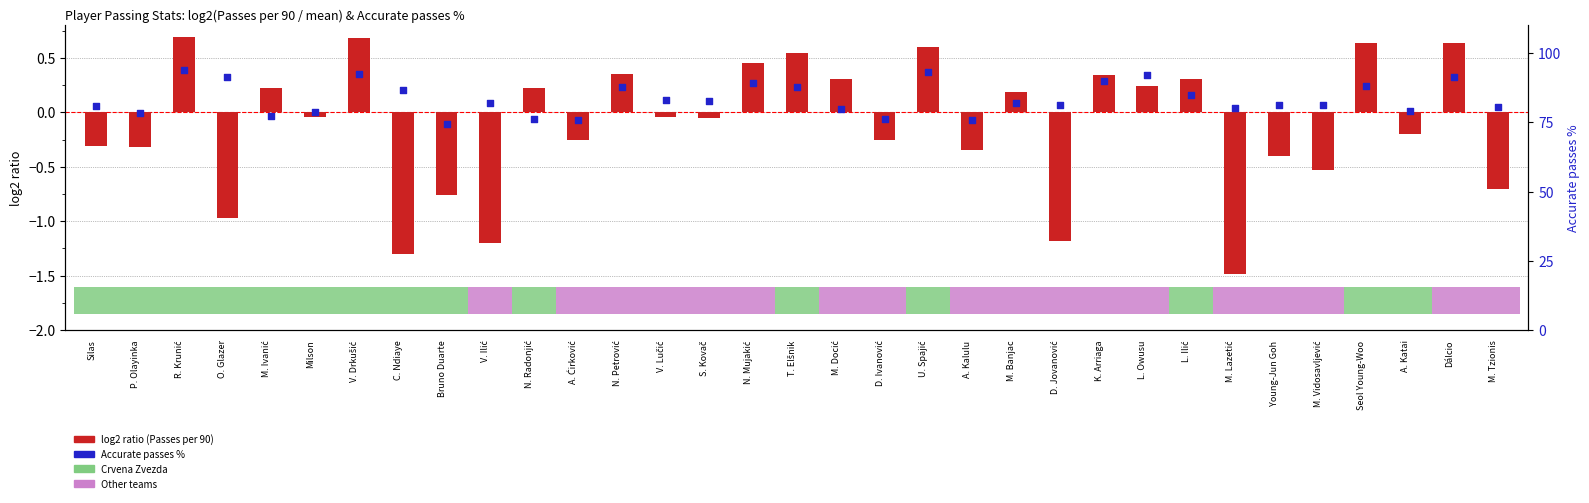

What are all the series names shown in the legend?

log2 ratio (Passes per 90), Accurate passes %